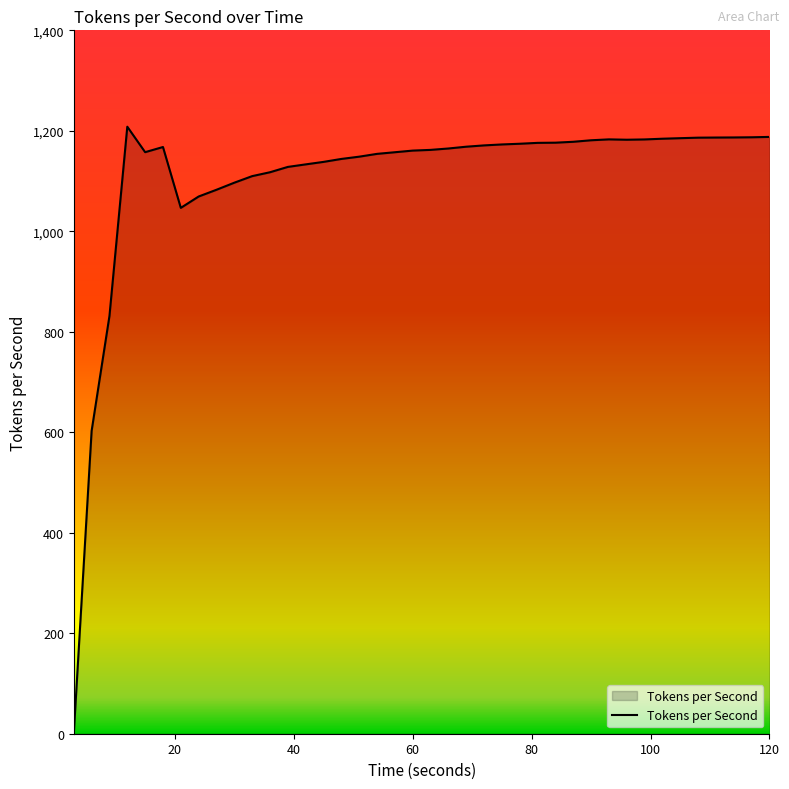

What is the greatest value displayed?

1208.2